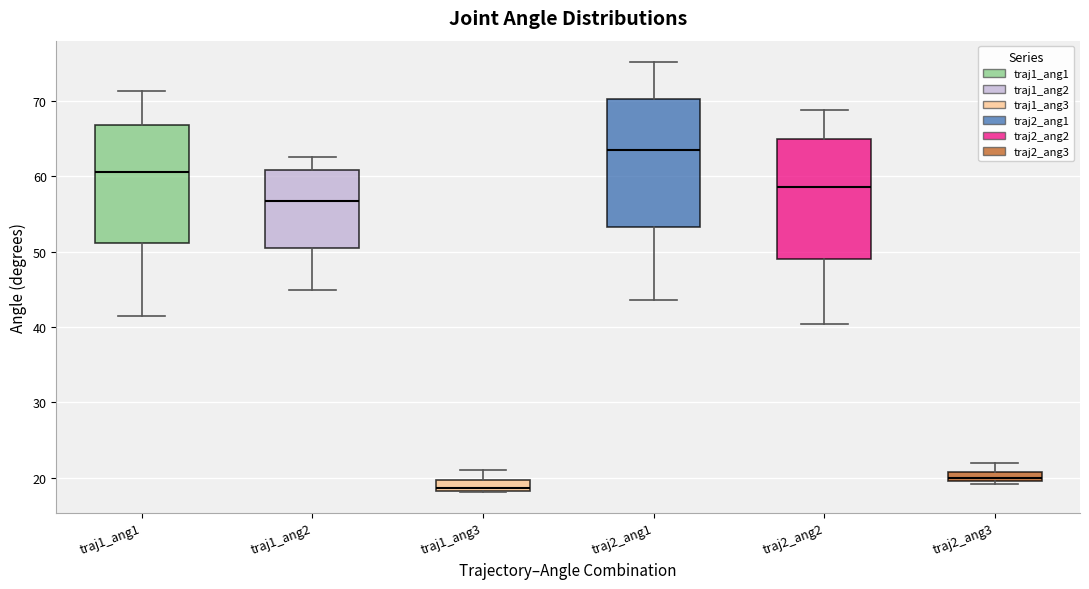

Which box's median line is the highest?

traj2_ang1